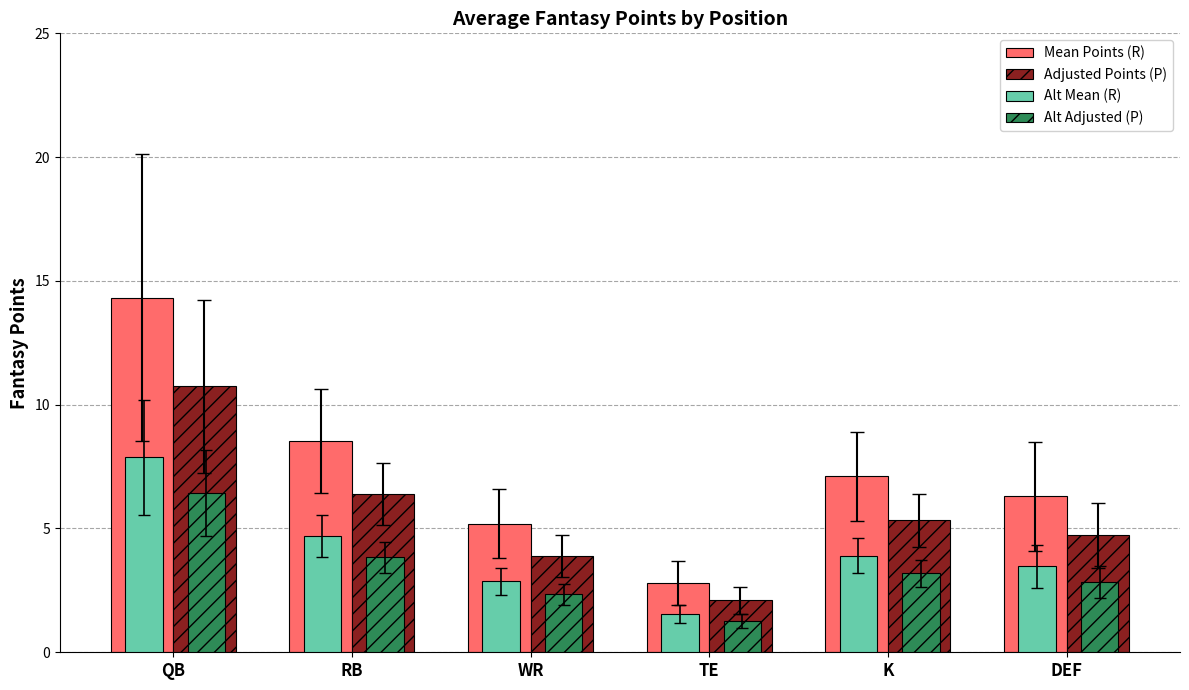

Where does the Alt Mean (R) series first go above 3?

QB